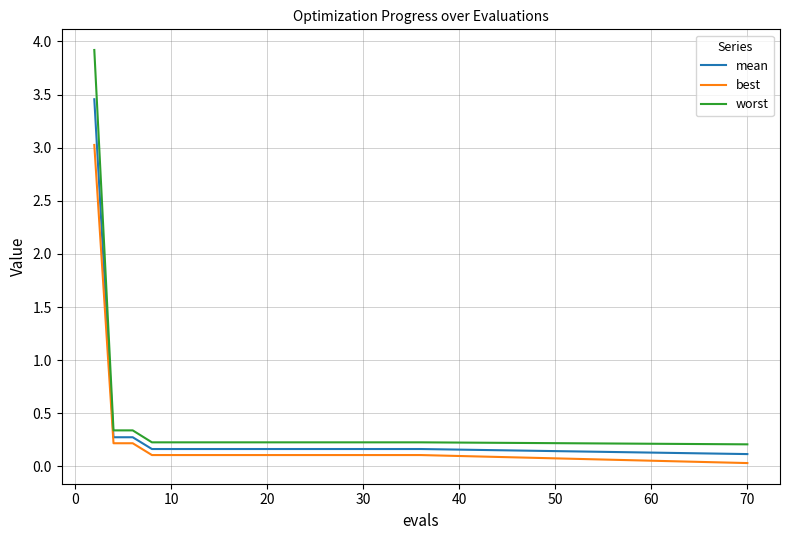

List the series in order of their overall mean, highest first.

worst, mean, best